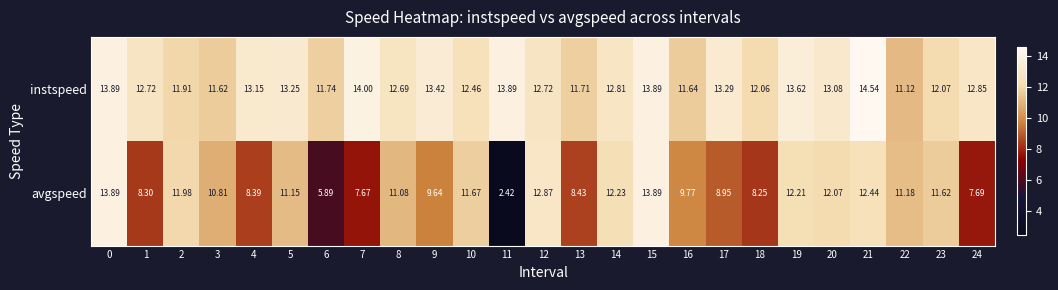

Rank the series by their average value, from highest to lowest.

instspeed, avgspeed